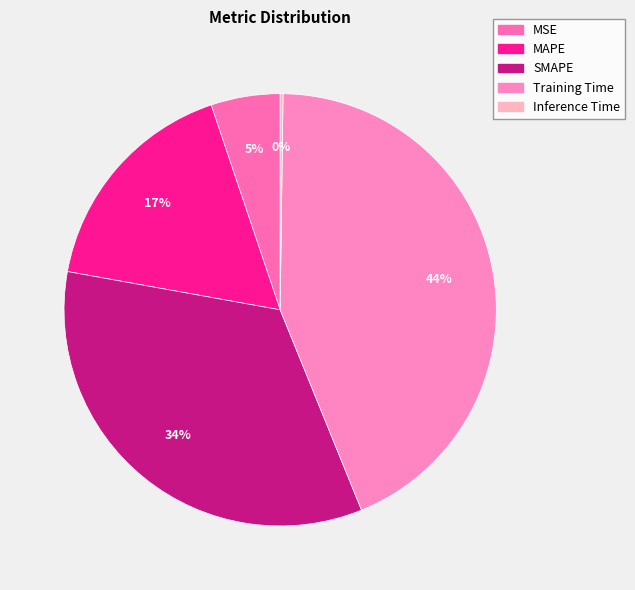

Which slice is the smallest?

Inference Time